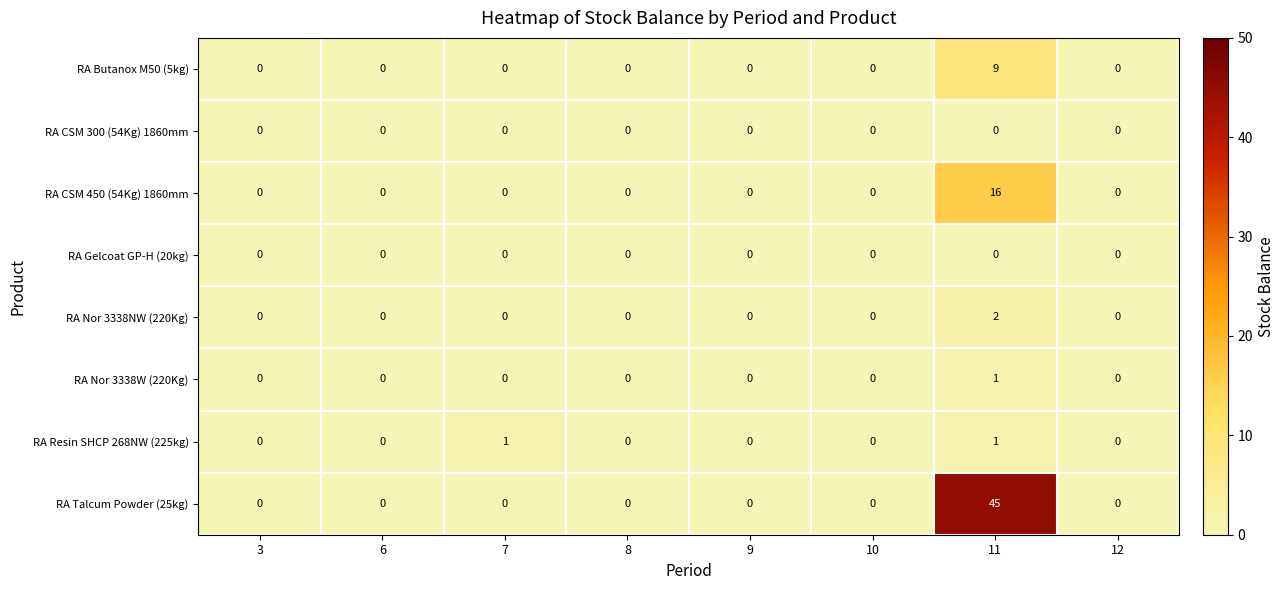

Count the RA Butanox M50 (5kg) values in the range 0 to 1.

7